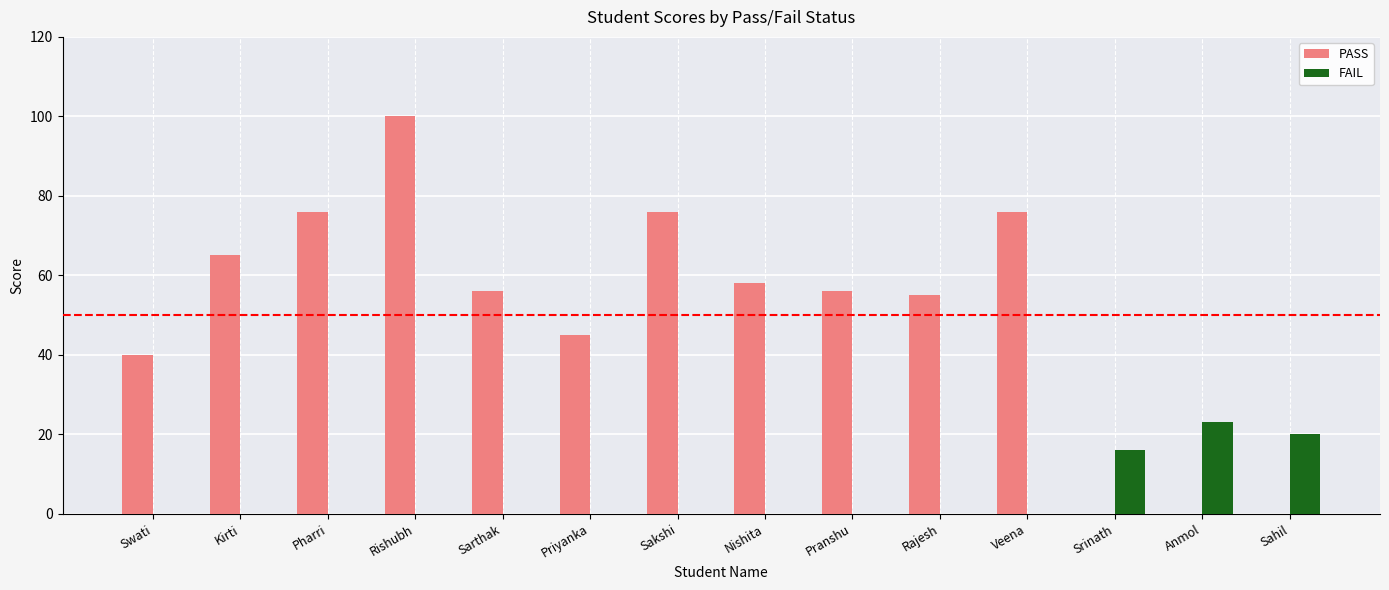

Does the chart contain stacked bars?

No